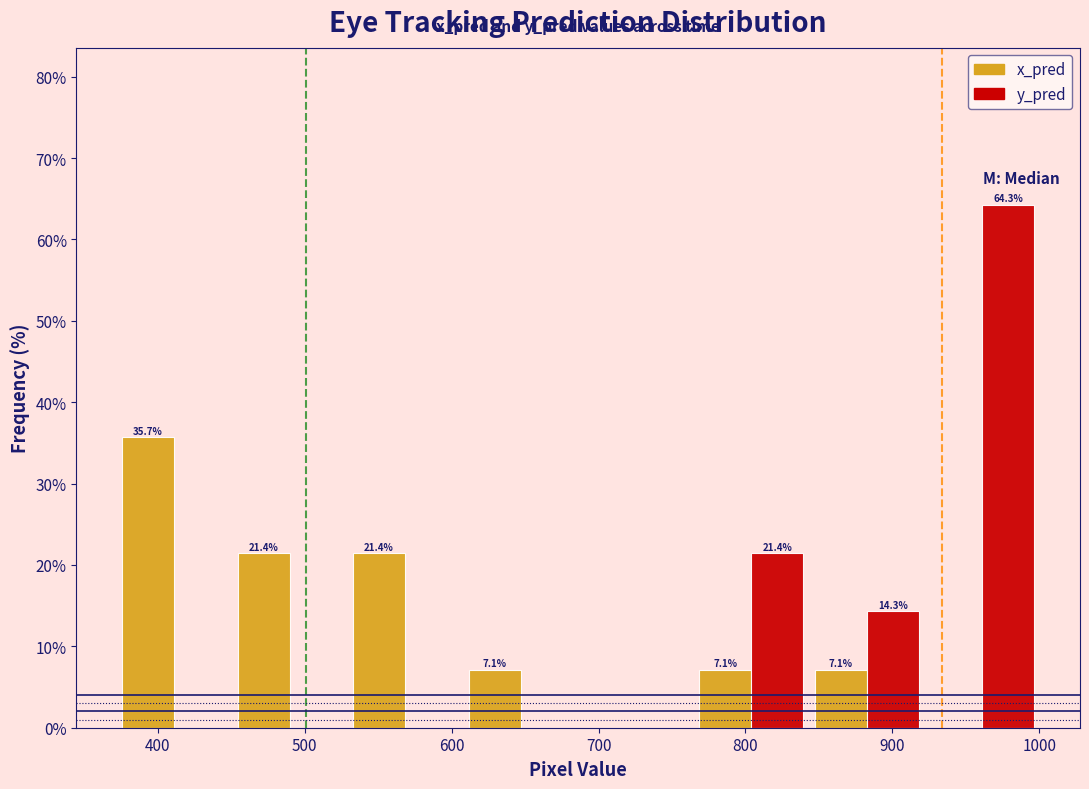

In the x_pred series, which range on the x-axis has the tallest bar?

370 to 450